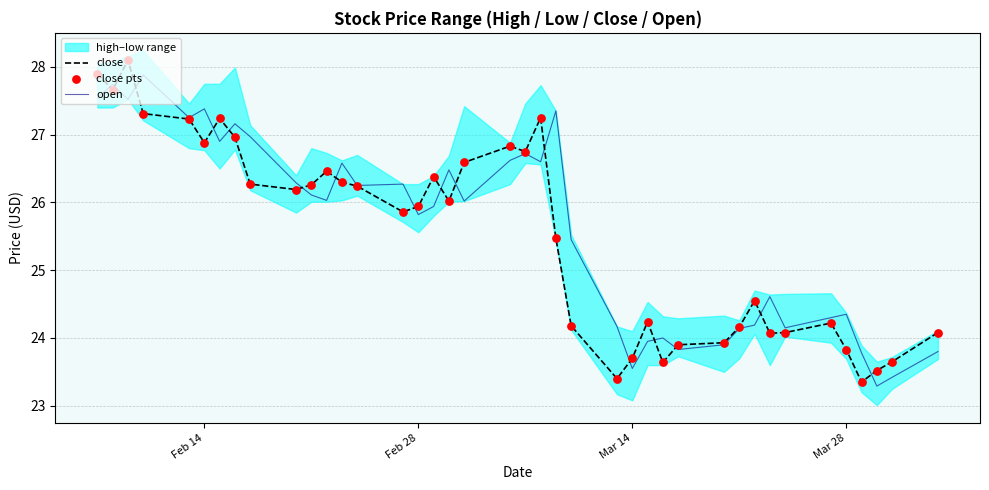

What is the lowest value of the close series?

23.4